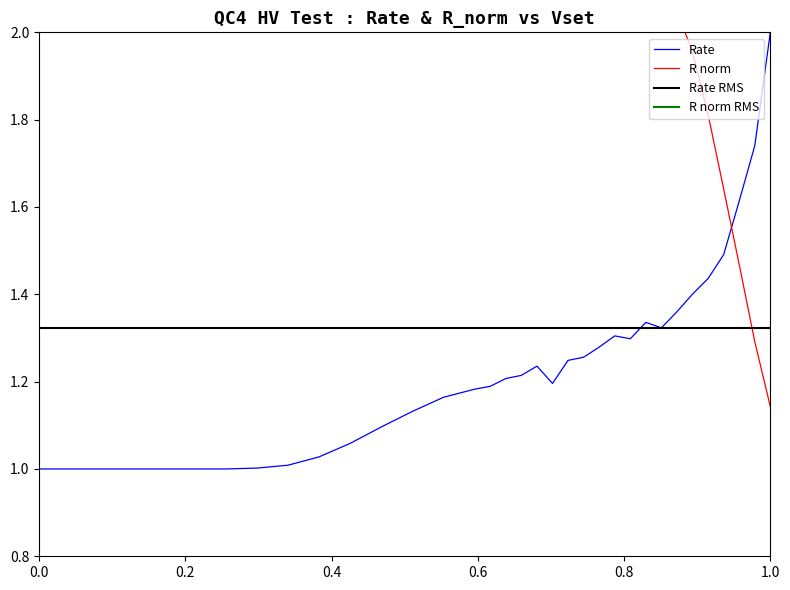

True or false: Rate and Vset intersect in this chart.

True